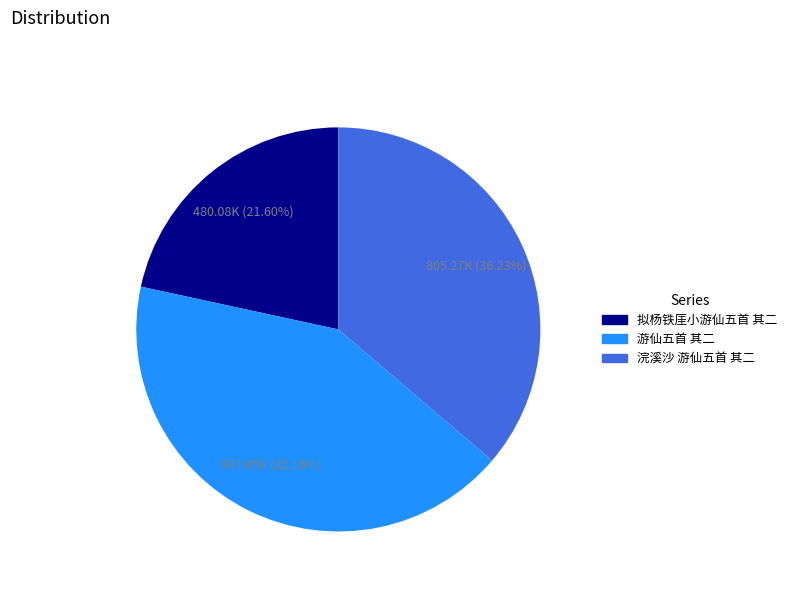

True or false: 拟杨铁厓小游仙五首 其二 accounts for 14% of the total.

False